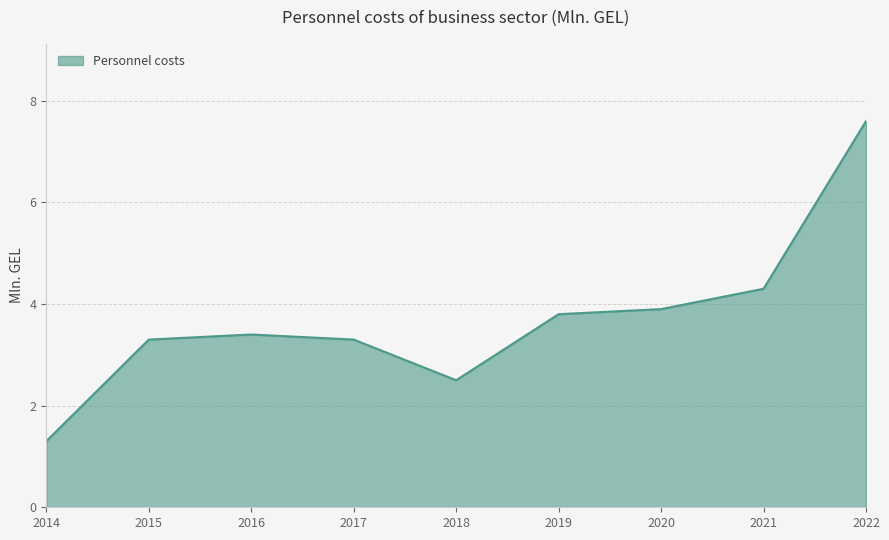

Reading left to right, extract all data points from this chart.

2014=1.3	2015=3.3	2016=3.4	2017=3.3	2018=2.5	2019=3.8	2020=3.9	2021=4.3	2022=7.6